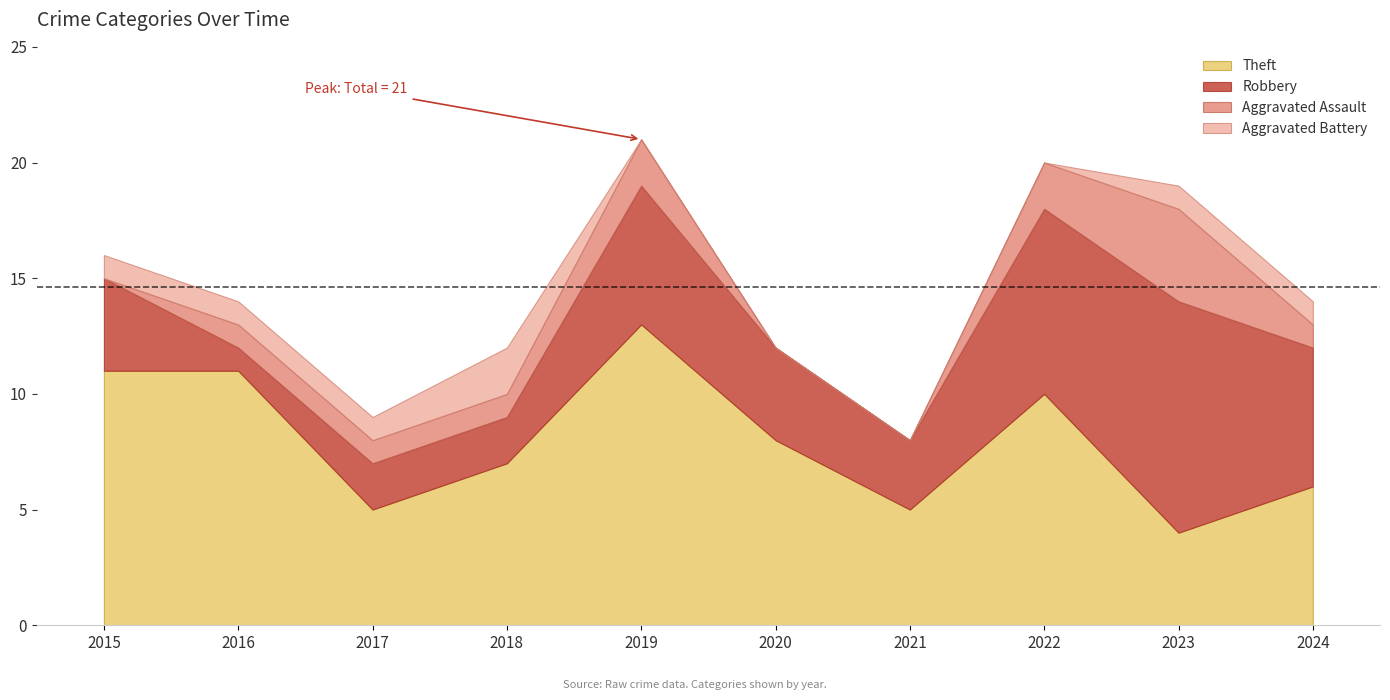

Count the Aggravated Assault values in the range 0 to 2.

9